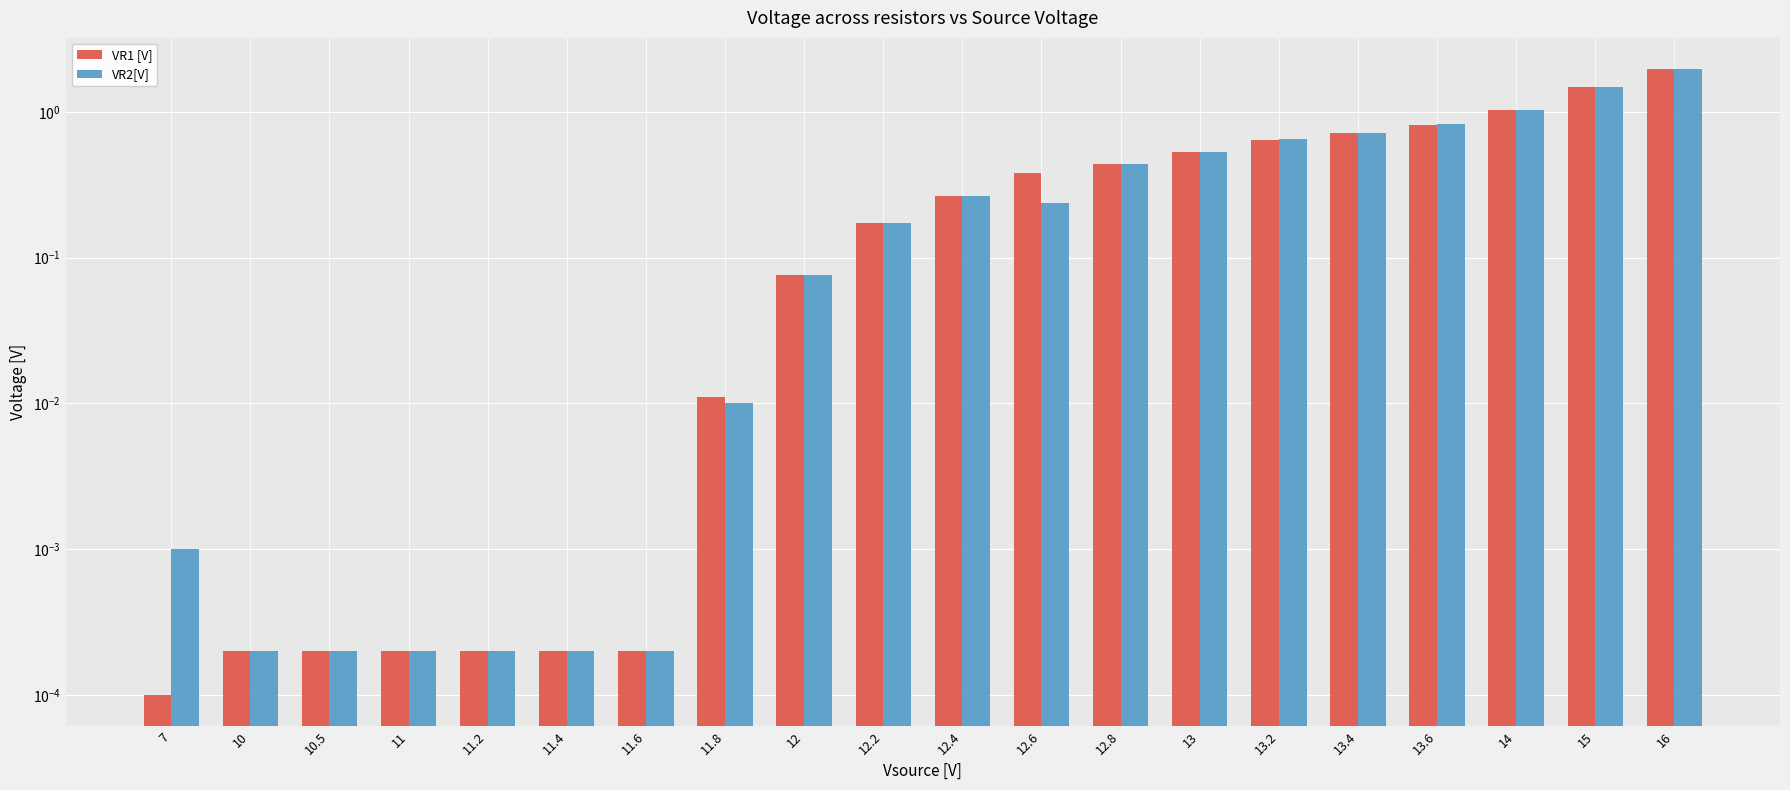

Reading right to left, list all the values displayed in this chart.

VR1 [V]: 2.0	1.5	1.0	0.8	0.7	0.6	0.5	0.4	0.4	0.3	0.2	0.1	0.0	0.0	0.0	0.0	0.0	0.0	0.0	0.0
VR2[V]: 2.0	1.5	1.0	0.8	0.7	0.7	0.5	0.4	0.2	0.3	0.2	0.1	0.0	0.0	0.0	0.0	0.0	0.0	0.0	0.0